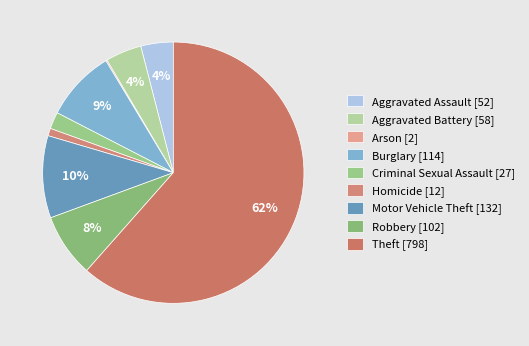

What is the largest slice in the pie chart?

Theft